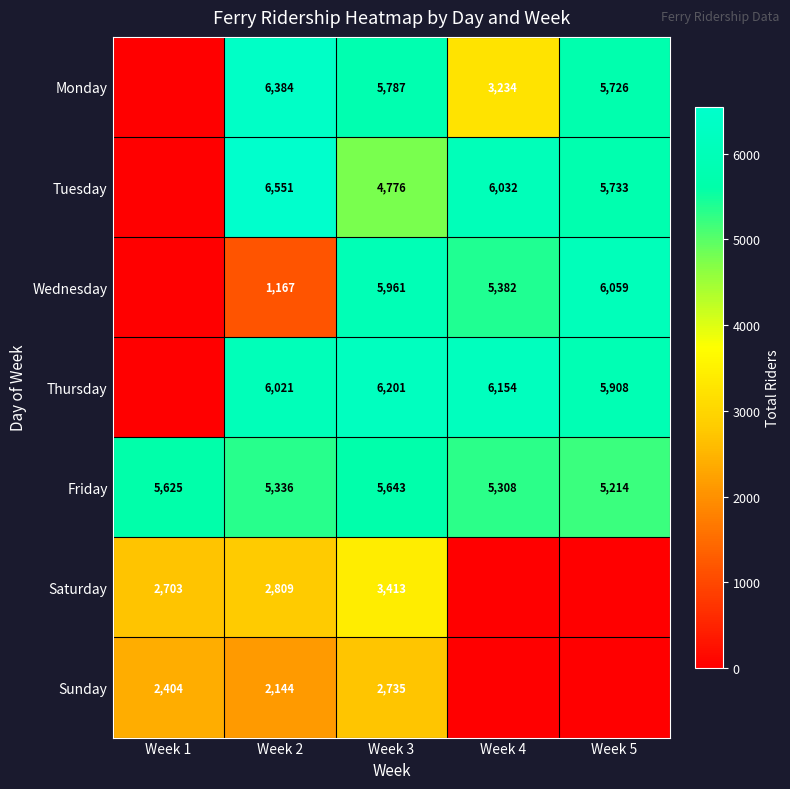

At which label does Friday reach its minimum?

Week 5